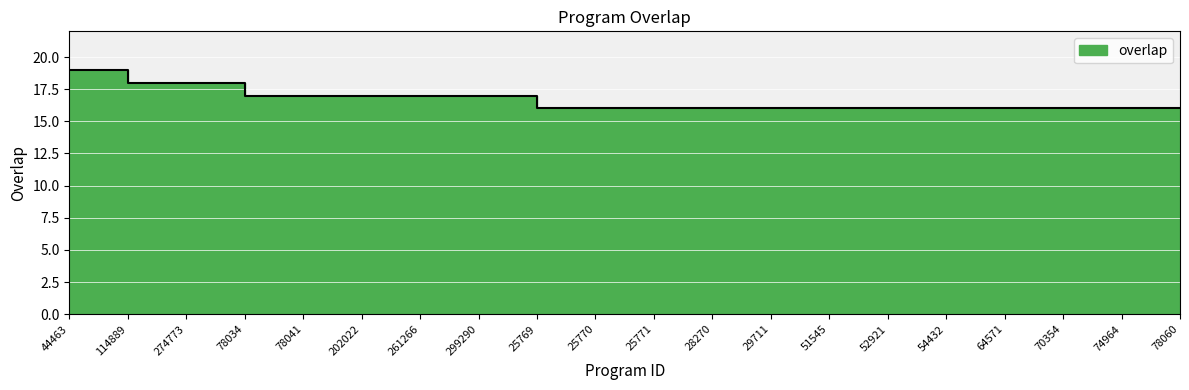

What is the ratio of the value at 54432 to the value at 25769?

1.0